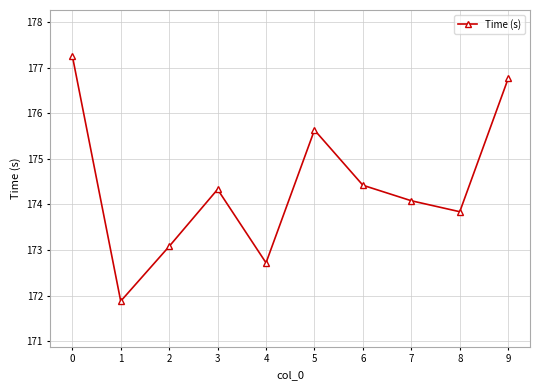

Read the value at 4.

172.7